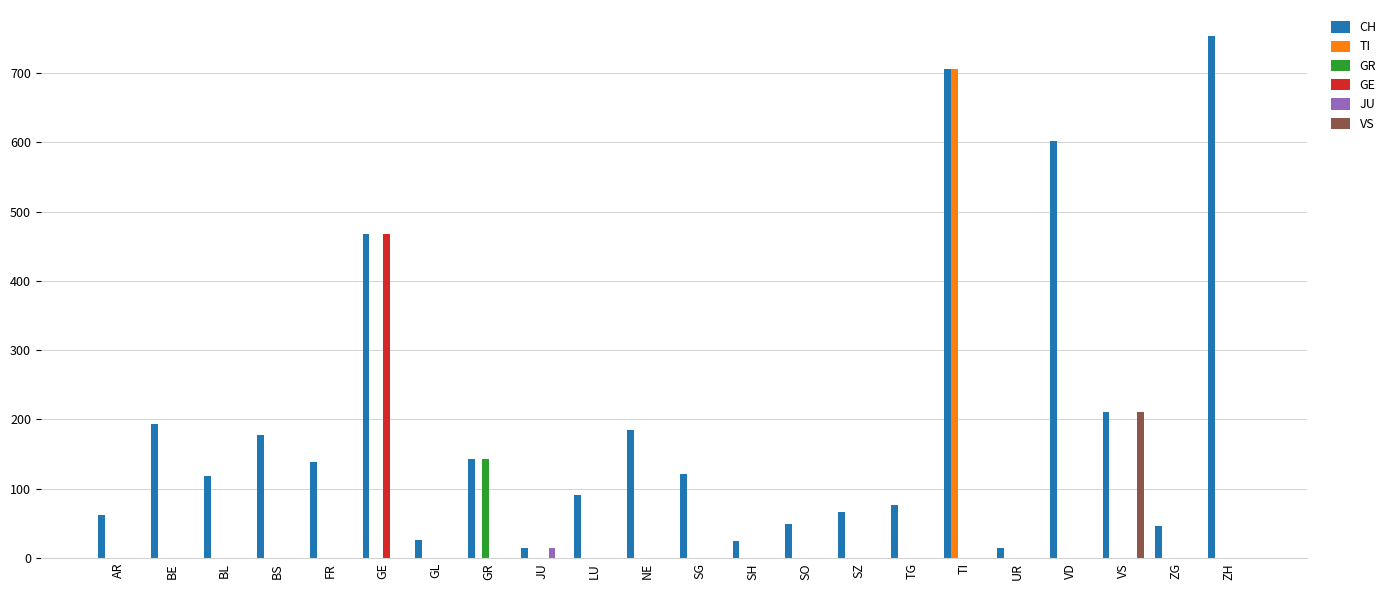

The value of TI at VD is 258. True or false?

False